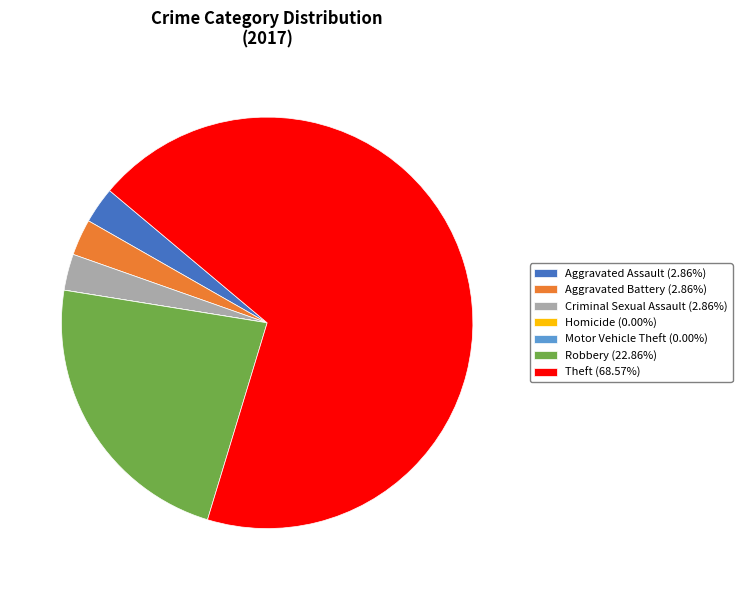

Is Theft (68.57%) the majority of the pie?

Yes